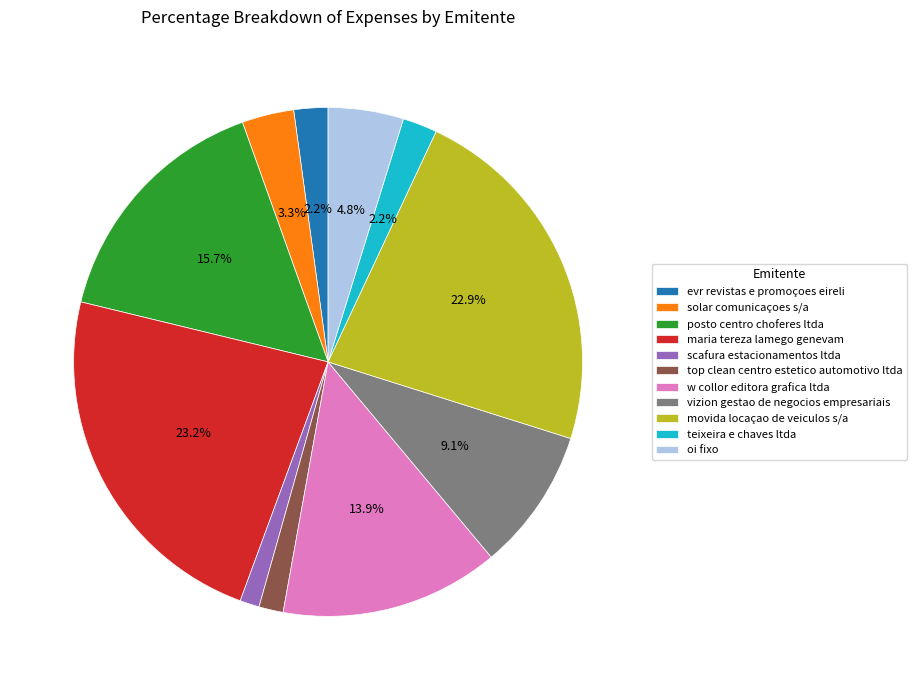

What portion of the pie excludes w collor editora grafica ltda?

86.1%